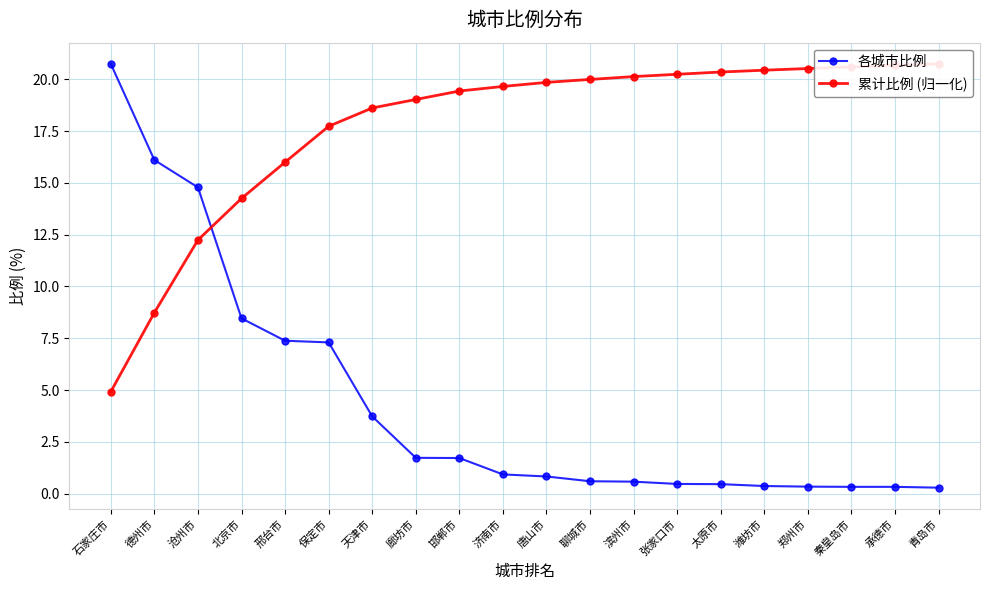

Reading left to right, transcribe all the data shown in this chart.

各城市比例: 20.7	16.1	14.8	8.5	7.4	7.3	3.7	1.7	1.7	0.9	0.8	0.6	0.6	0.5	0.5	0.4	0.3	0.3	0.3	0.3
累计比例 (归一化): 4.9	8.7	12.2	14.2	16.0	17.7	18.6	19.0	19.4	19.6	19.8	20.0	20.1	20.2	20.3	20.4	20.5	20.6	20.7	20.7